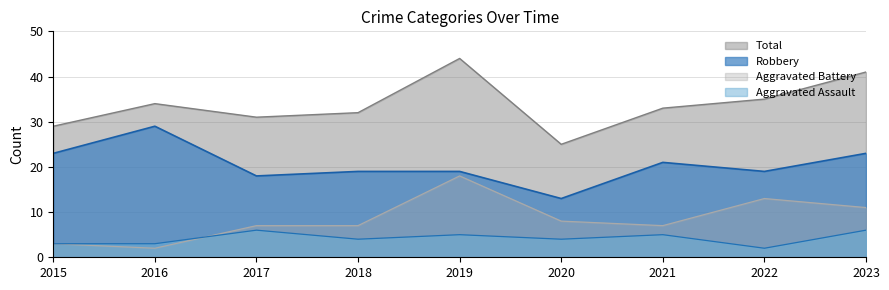

What is the difference between the highest and lowest values at 2021?

28